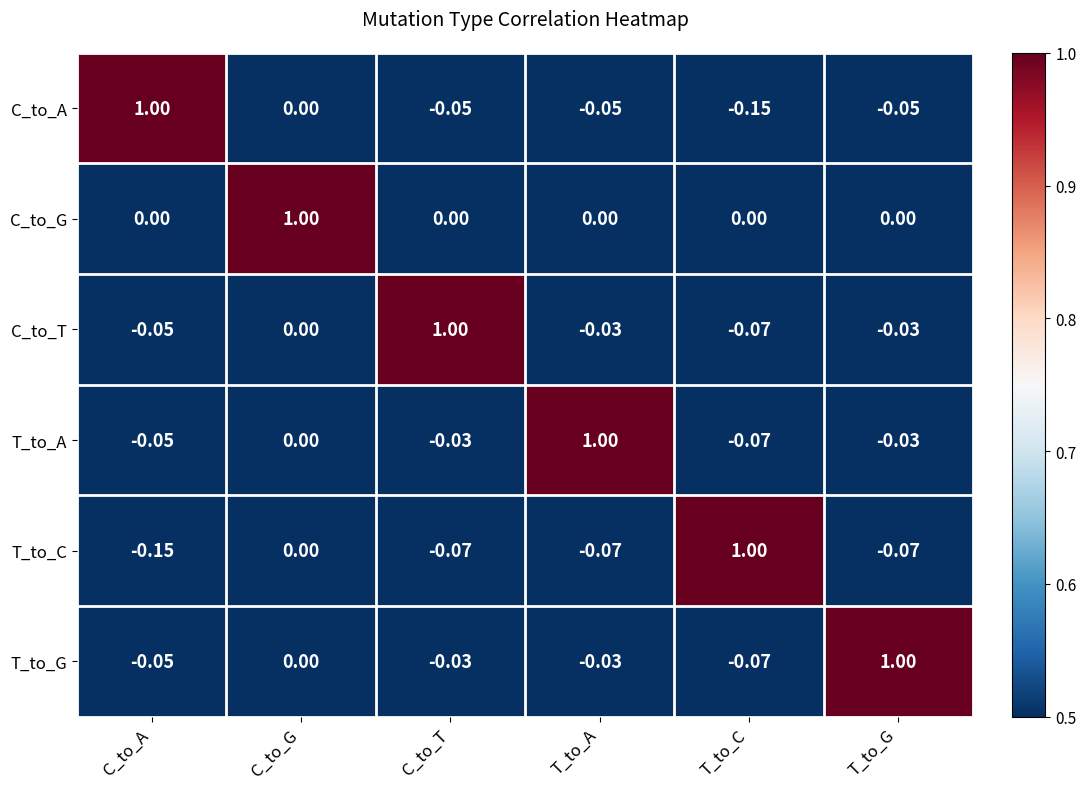

At which label is T_to_C closest to 0?

C_to_G